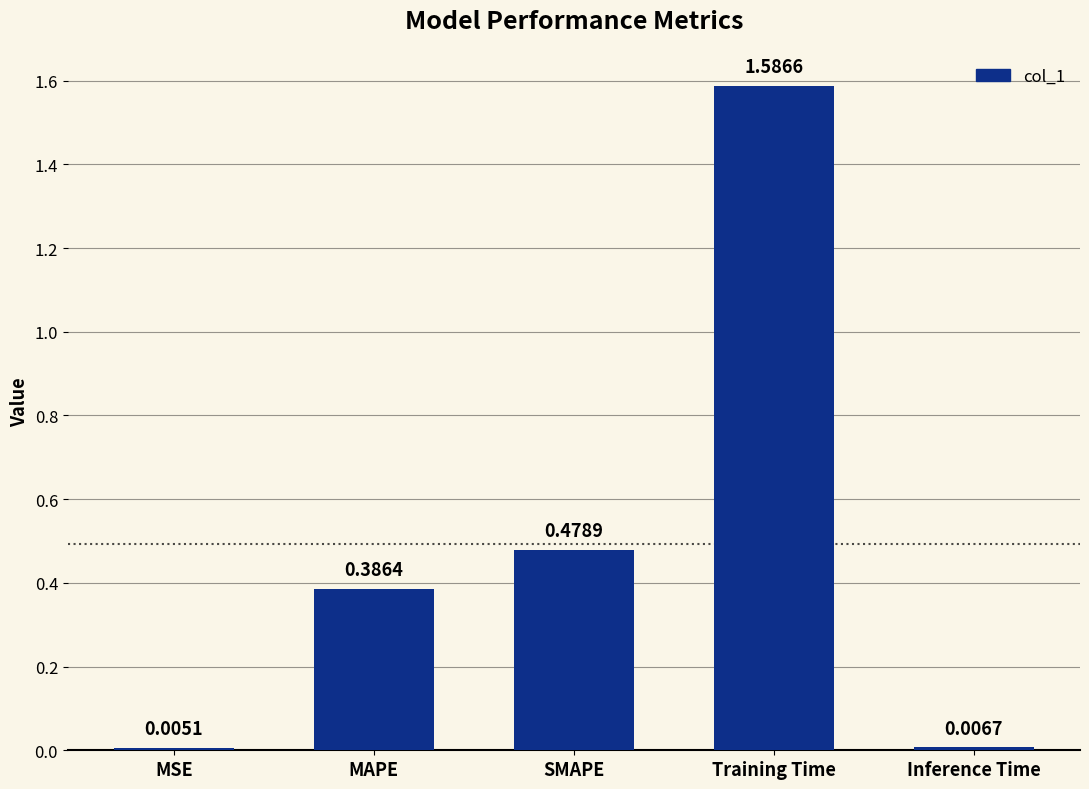

What position from the left is MSE?

1